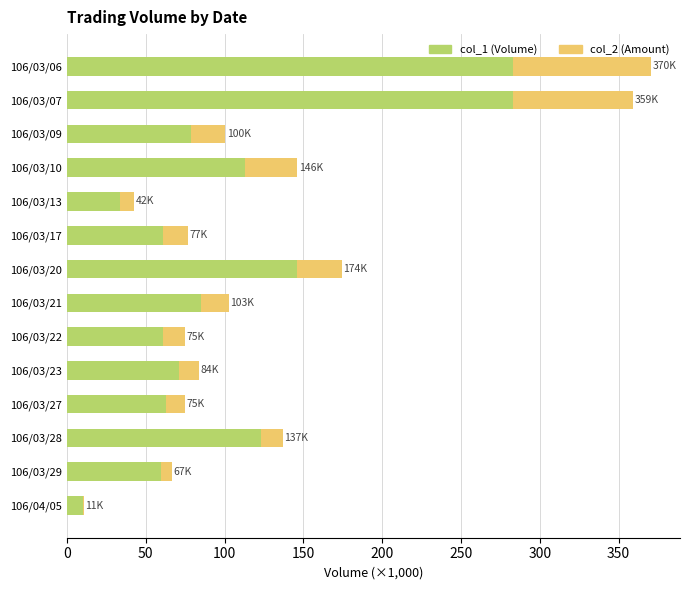

Is it true that col_2 (Amount) equals 260.2 at 106/03/10?

False